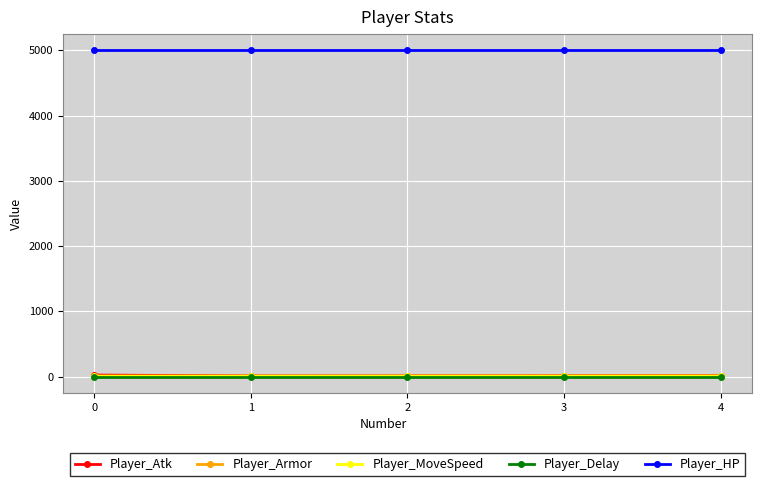

Is this an area chart (filled region under the line)?

No